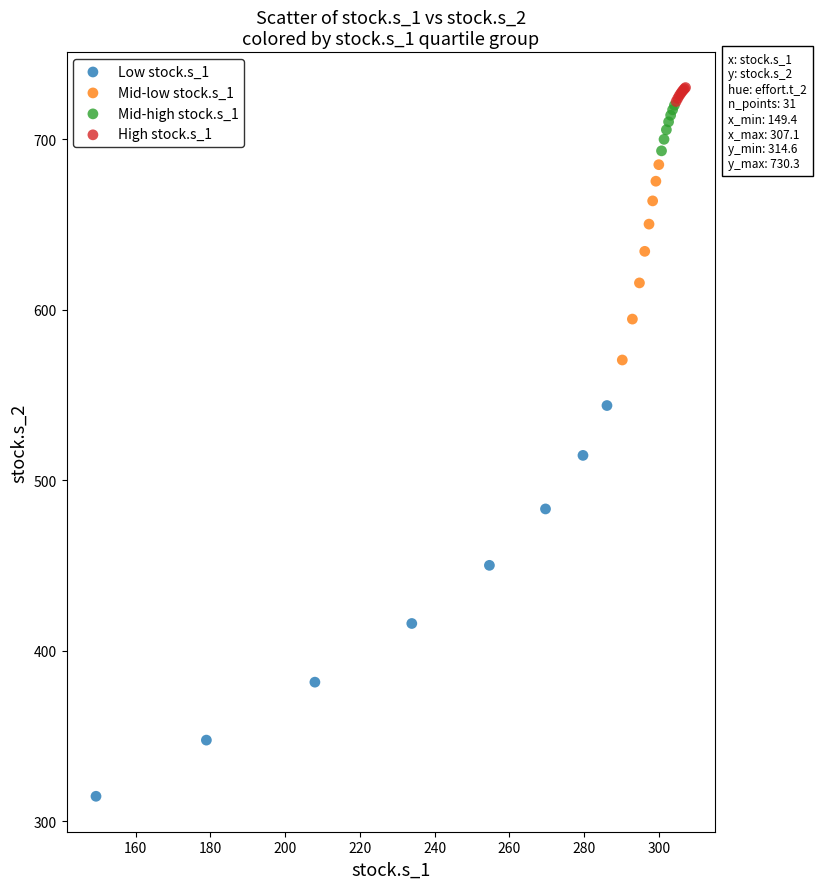

Which series has the largest Y range (max minus min)?

Low stock.s_1